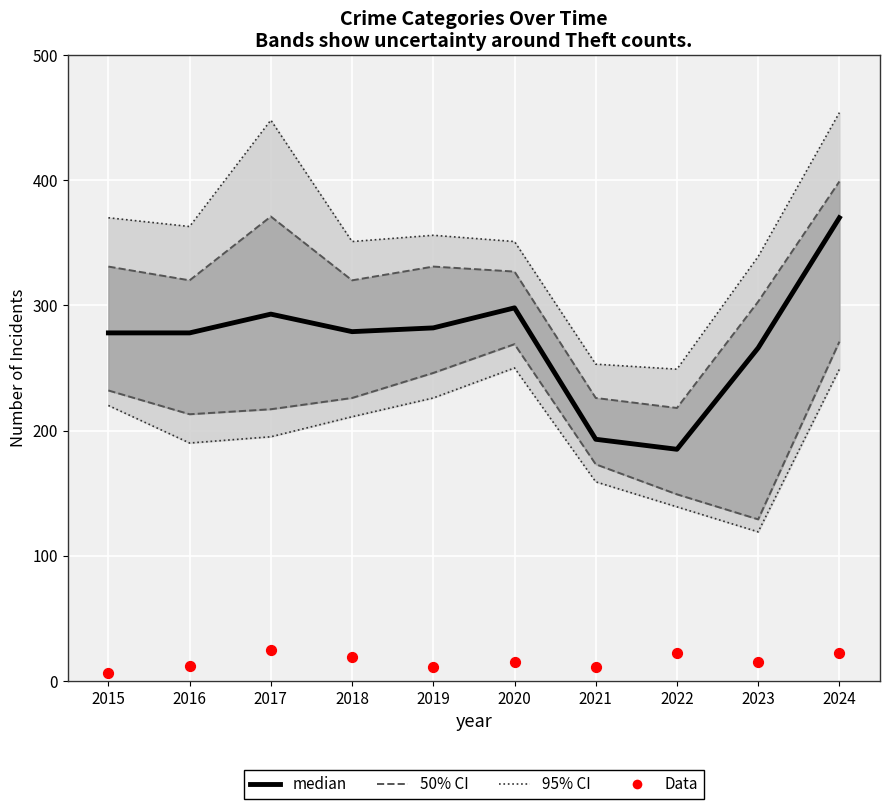

What is the total value across all series at 2017?

318